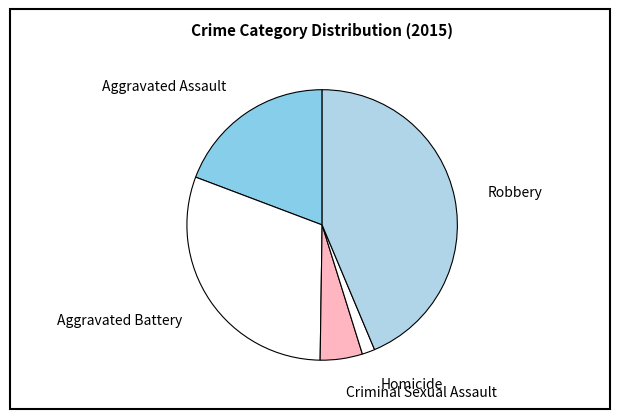

Combined, do Criminal Sexual Assault and Robbery account for over 50%?

No